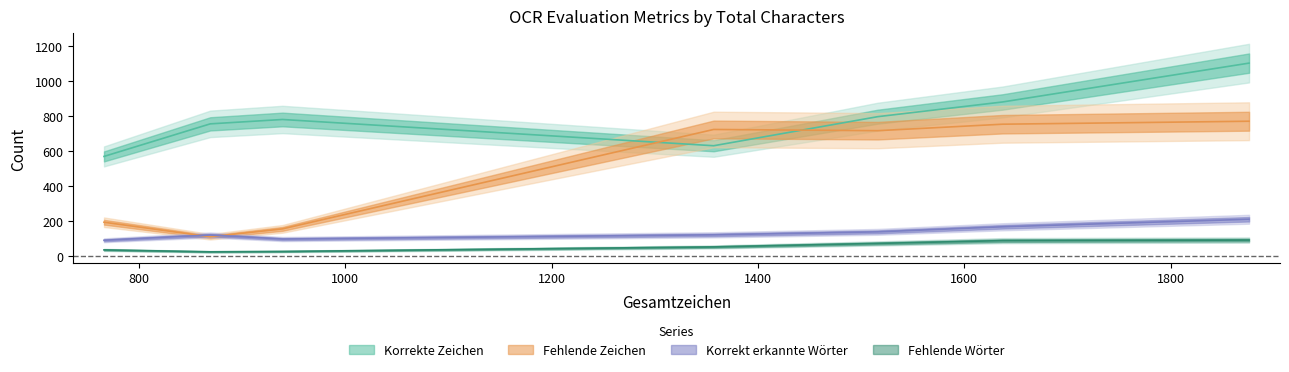

The Korrekt erkannte Woerter series shows 70 at 1516. True or false?

False